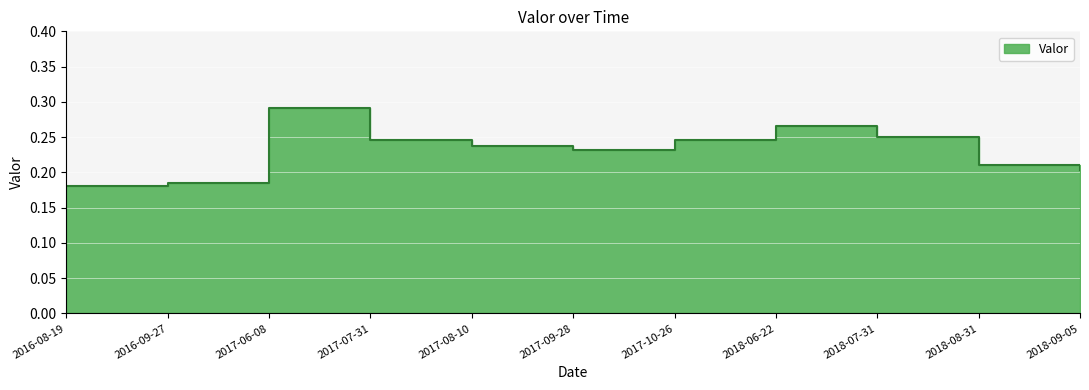

How many lines are shown in the chart?

1